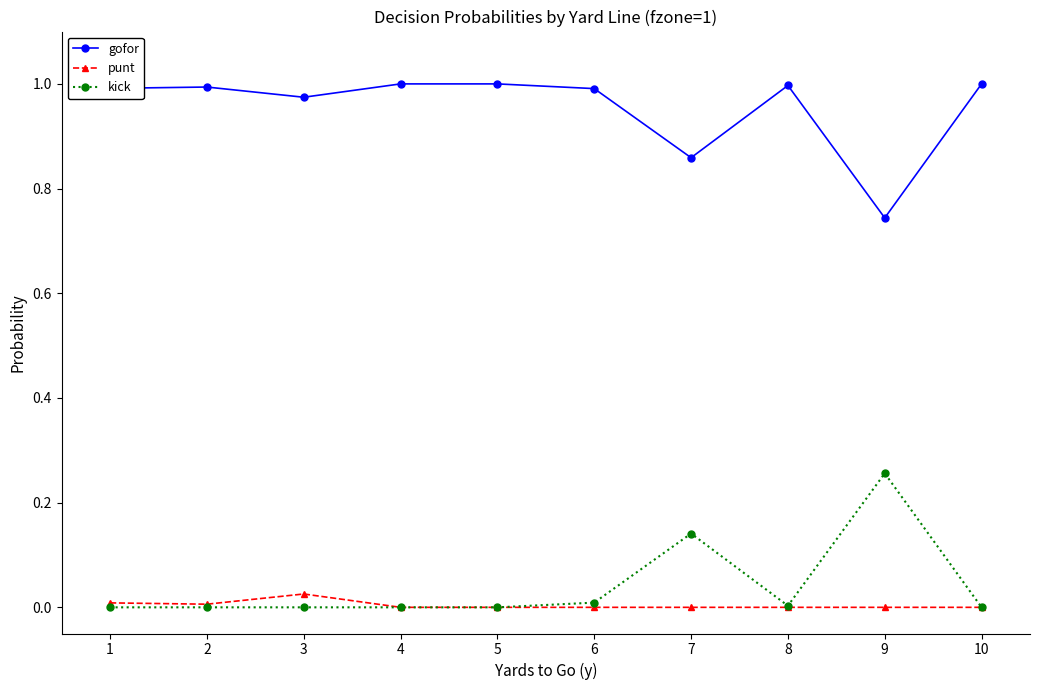

List the series in order of their peak value, lowest first.

punt, kick, gofor